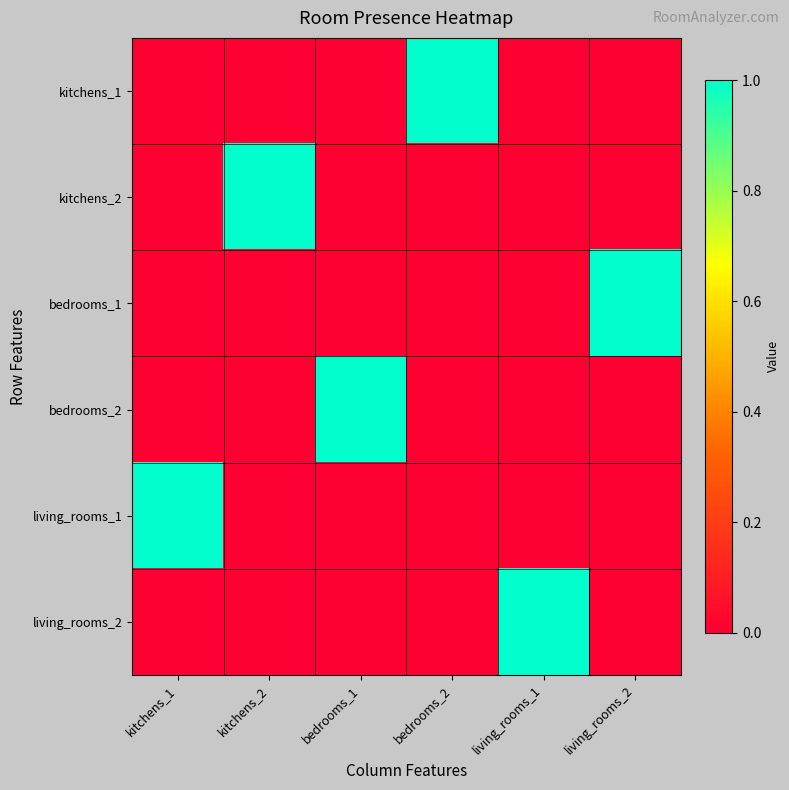

Rank the series by their maximum value, from highest to lowest.

kitchens_1, kitchens_2, bedrooms_1, bedrooms_2, living_rooms_1, living_rooms_2